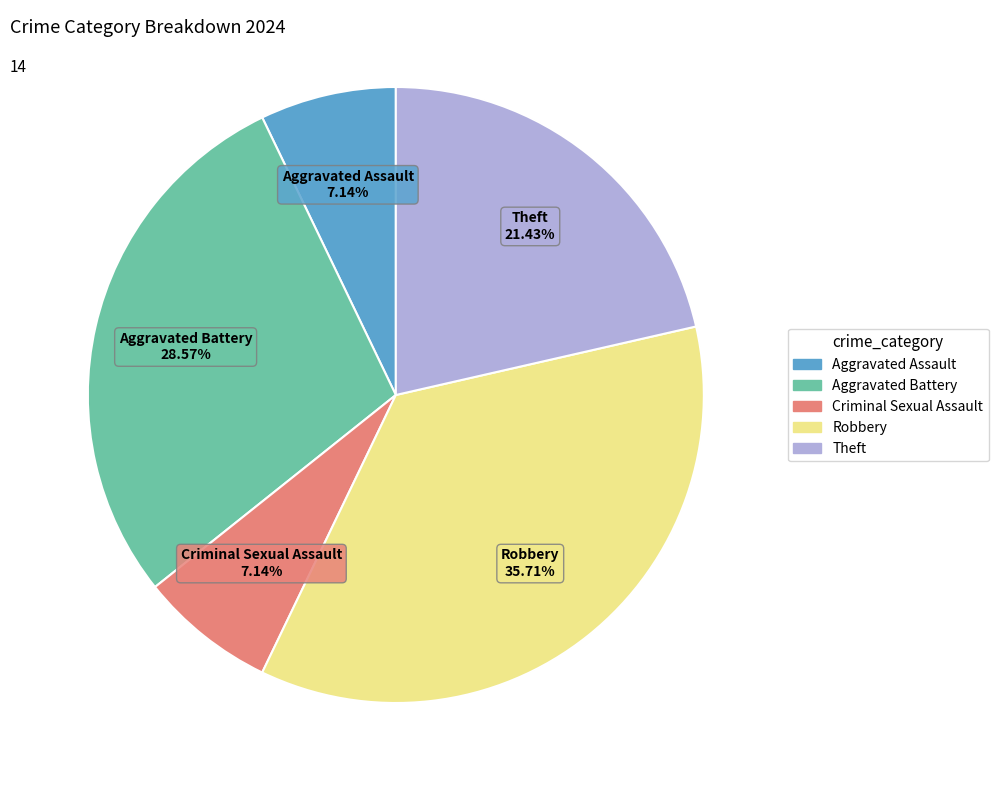

To the nearest percent, what is the average slice percentage?

20%